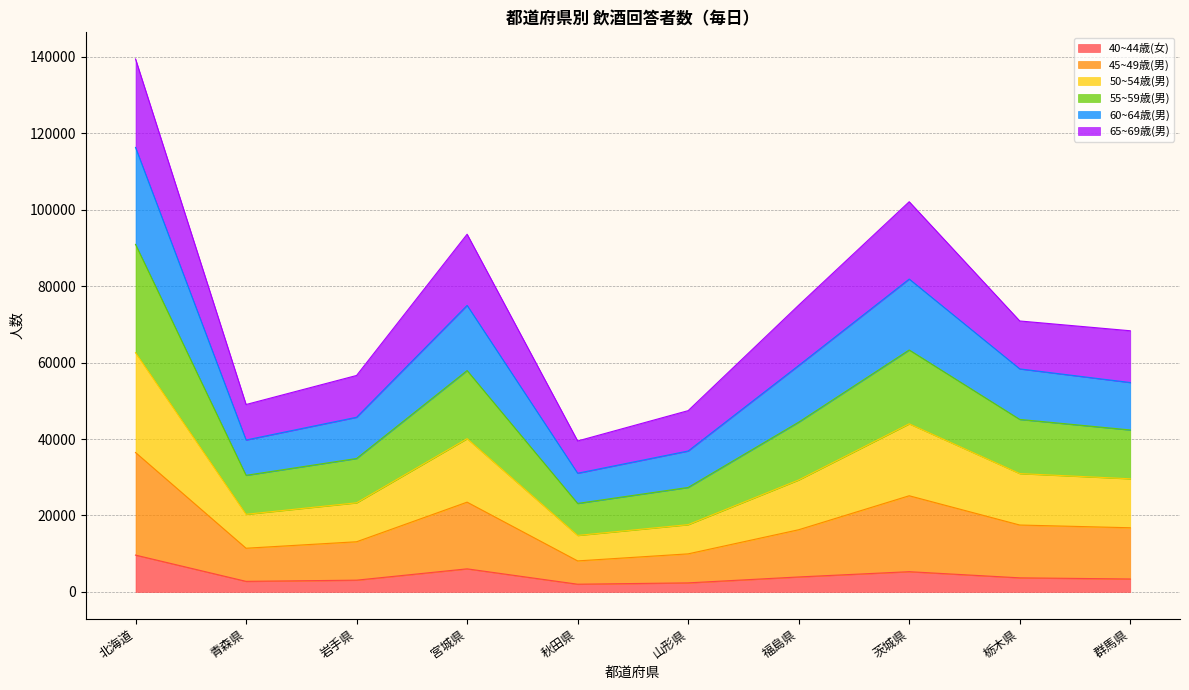

At which category is the sum across all series the highest?

北海道